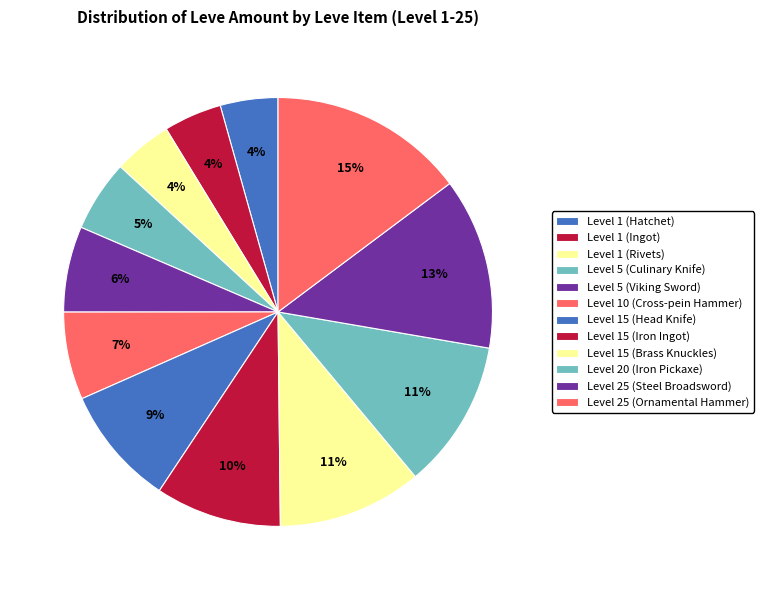

How many segments does this pie chart have?

12